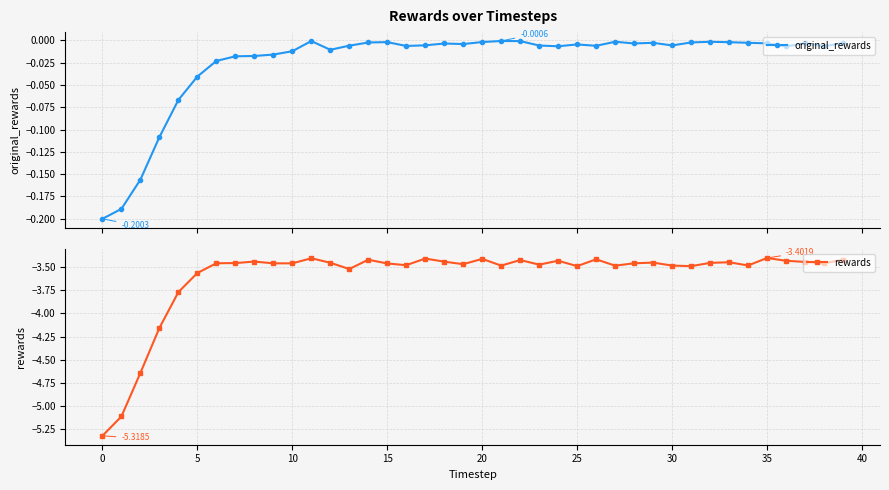

What is the sum of all rewards values?

-143.9